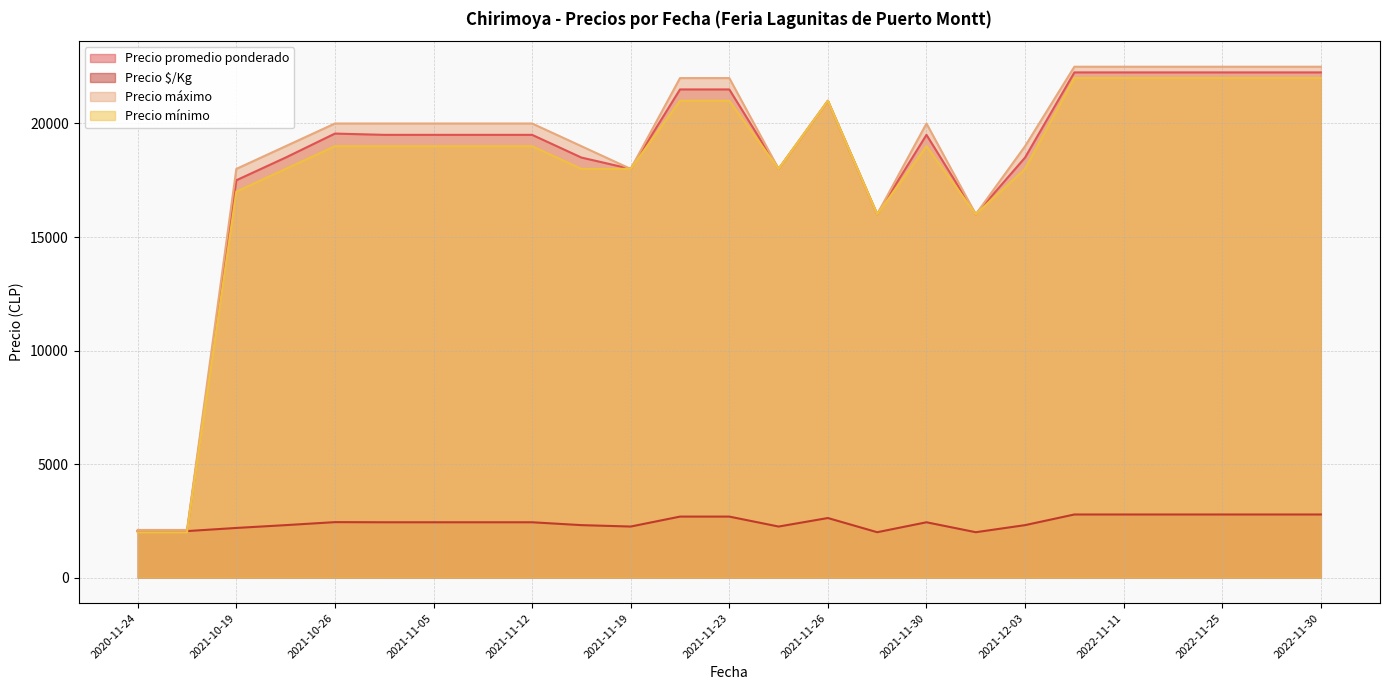

Is the value of Precio mínimo at 2021-11-09 greater than the value of Precio promedio ponderado at 2022-11-08?

No